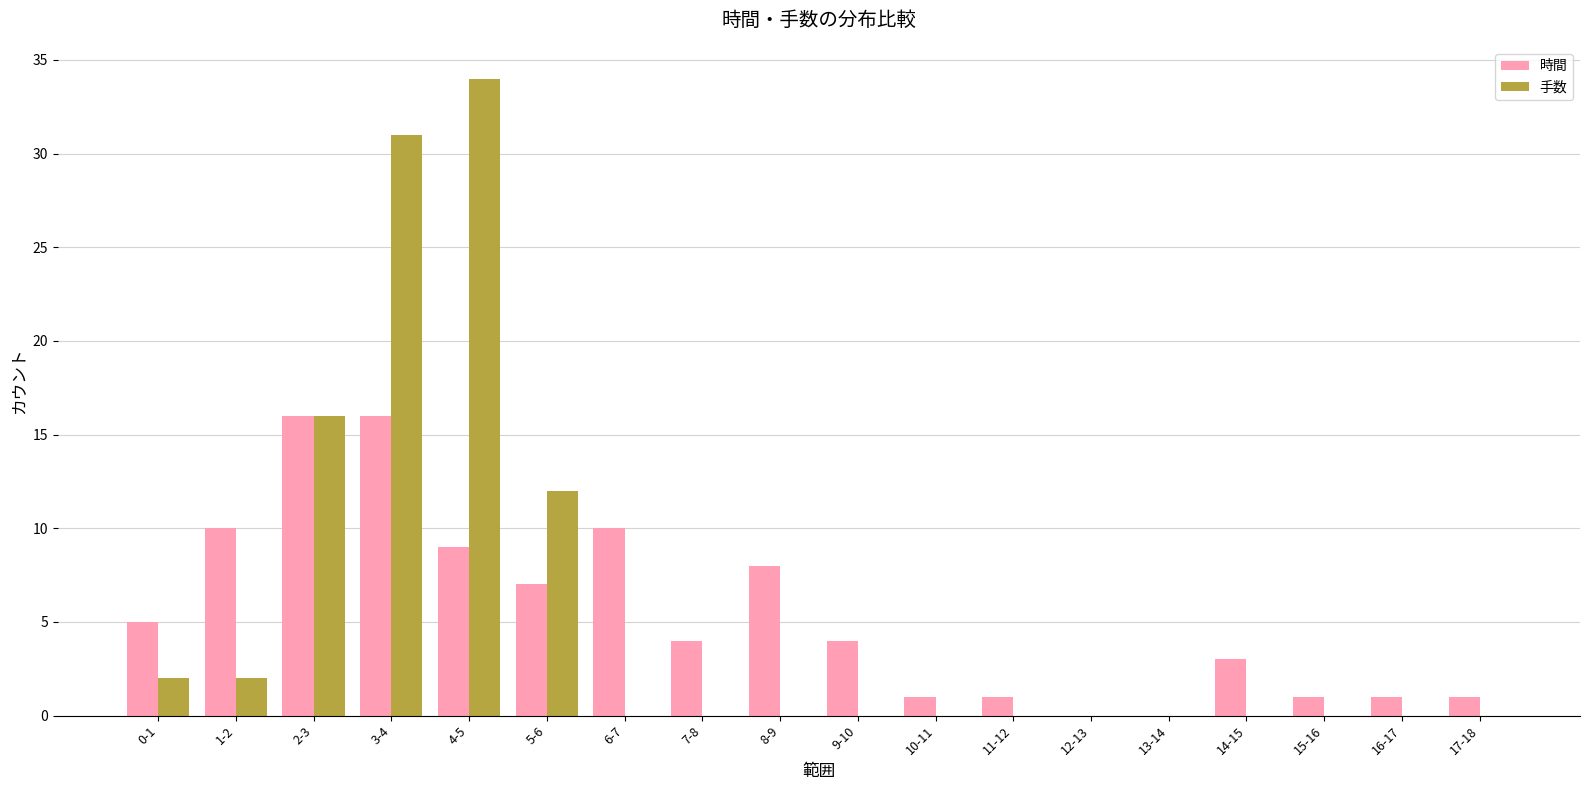

What is the greatest value displayed?

34